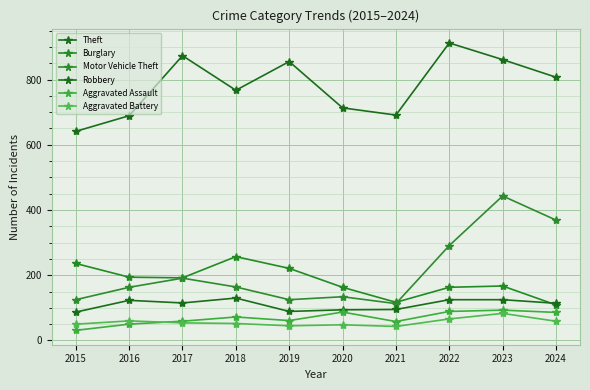

Which category has the lowest value across all series?

2015